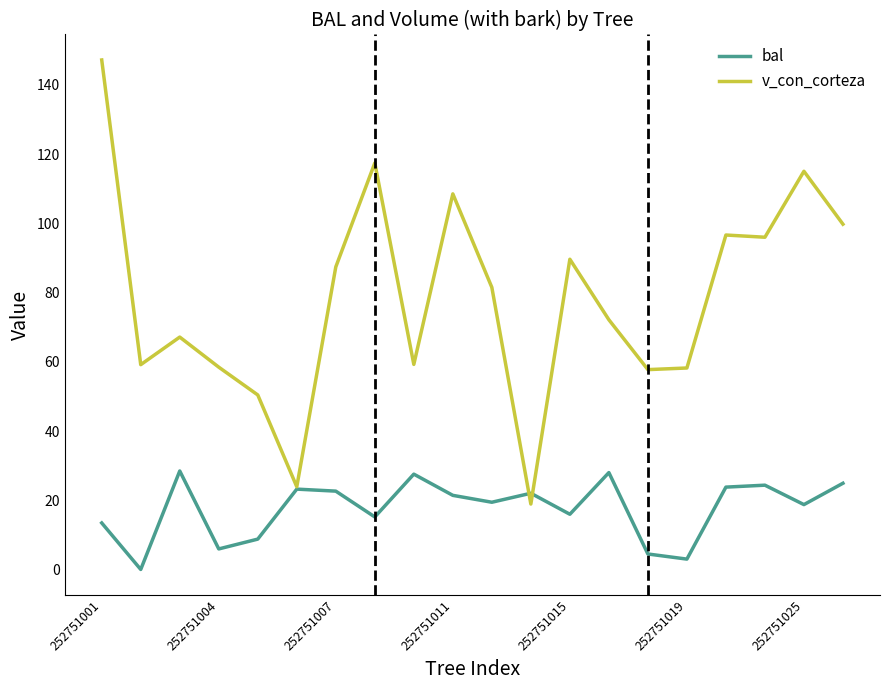

List the series in order of their peak value, lowest first.

bal, v_con_corteza